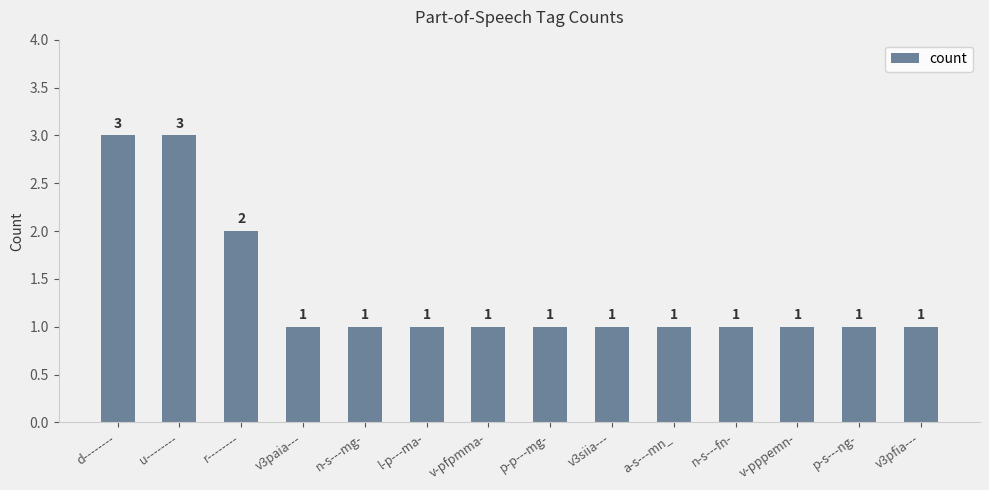

How many data points does each series have?

14